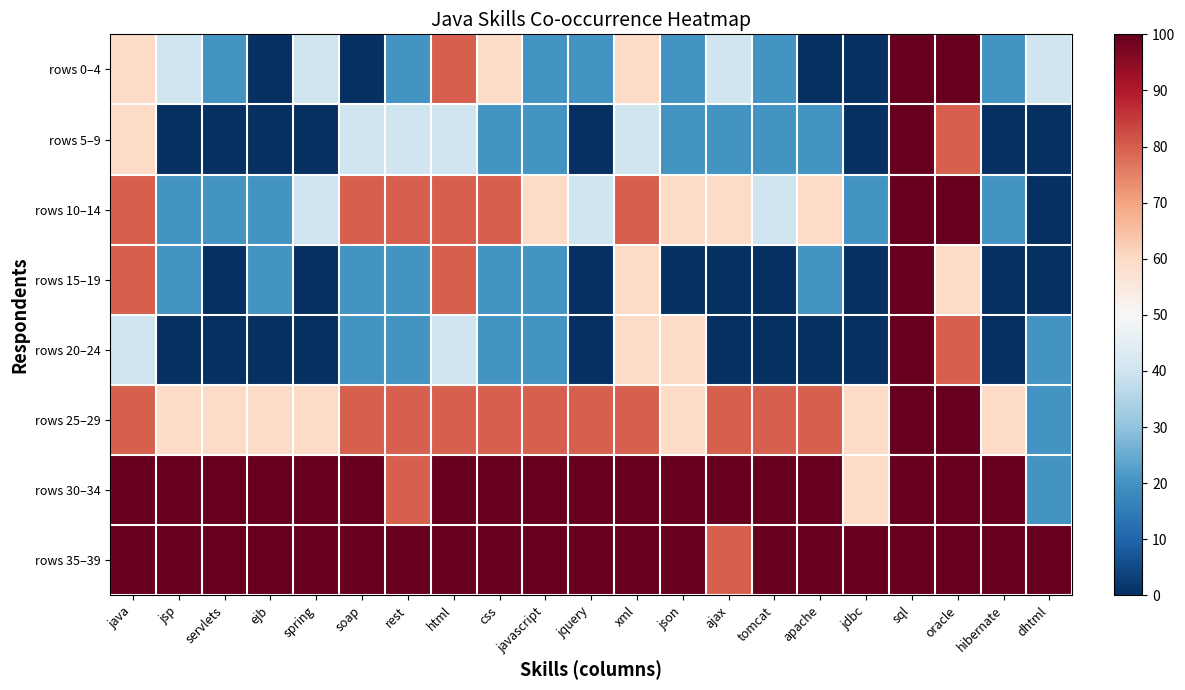

What is the total value across all series at dhtml?

200